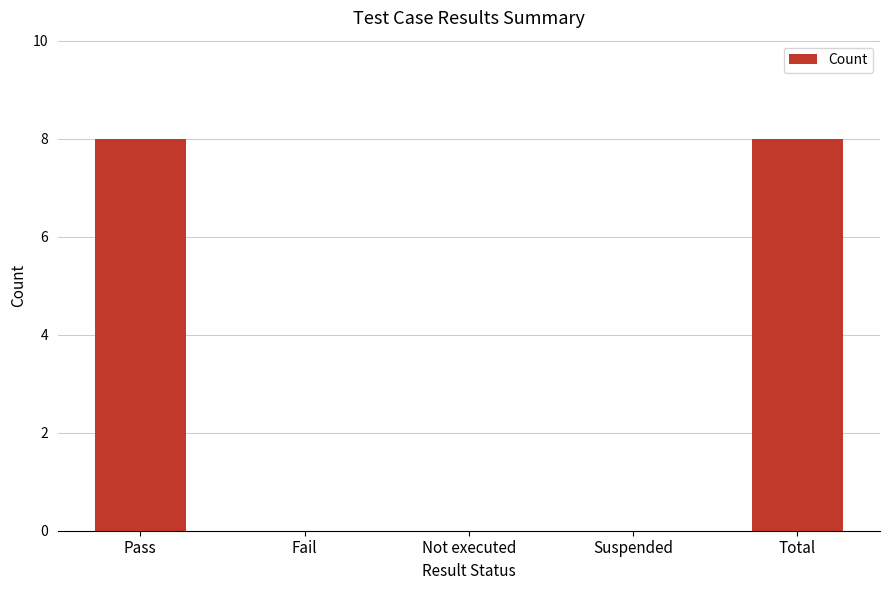

True or false: the data shows 0 at Fail.

True